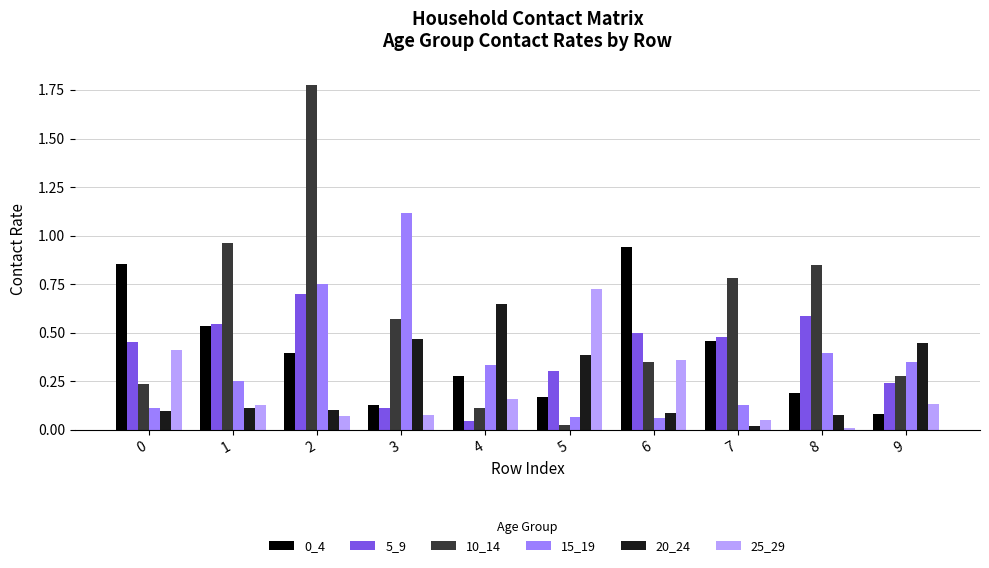

Are the bars grouped side by side (vs. stacked)?

Yes